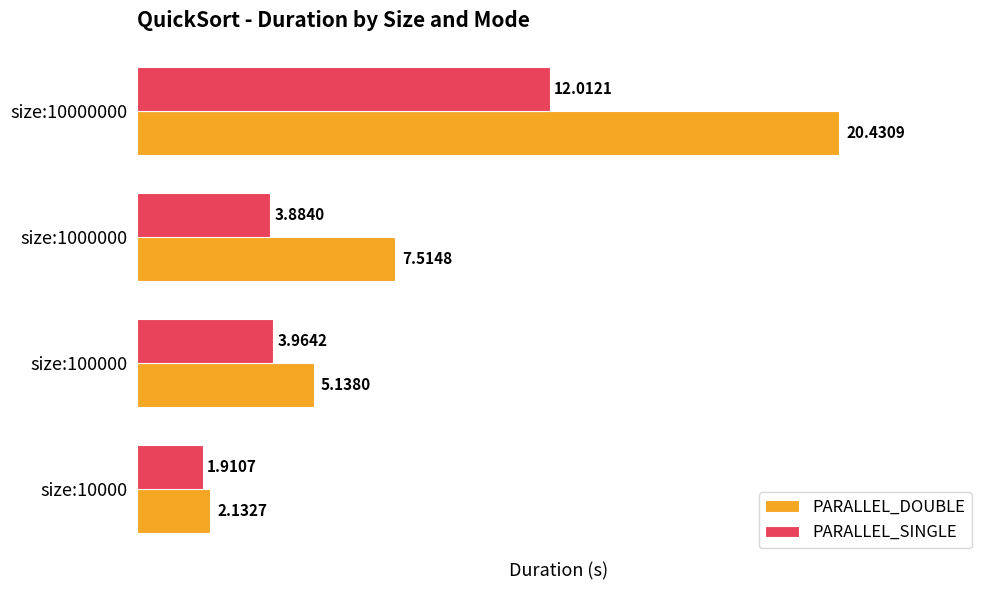

List the labels in order of PARALLEL_DOUBLE value, smallest first.

size:10000, size:100000, size:1000000, size:10000000